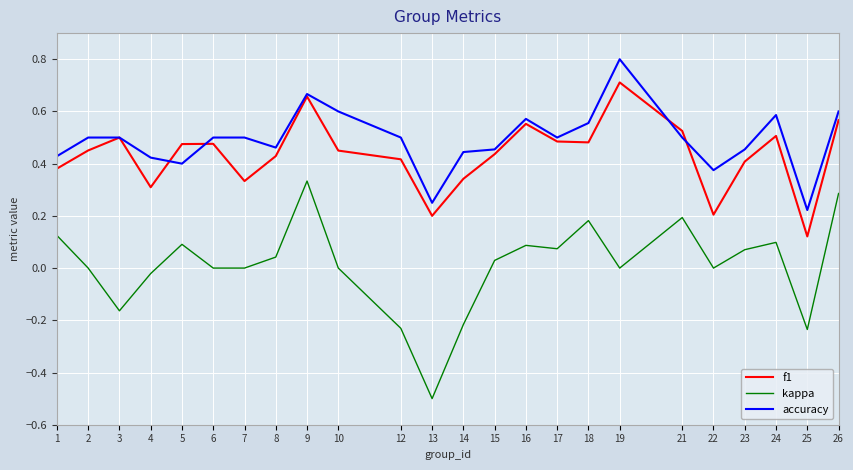

At which category does the chart reach its minimum across all series?

13